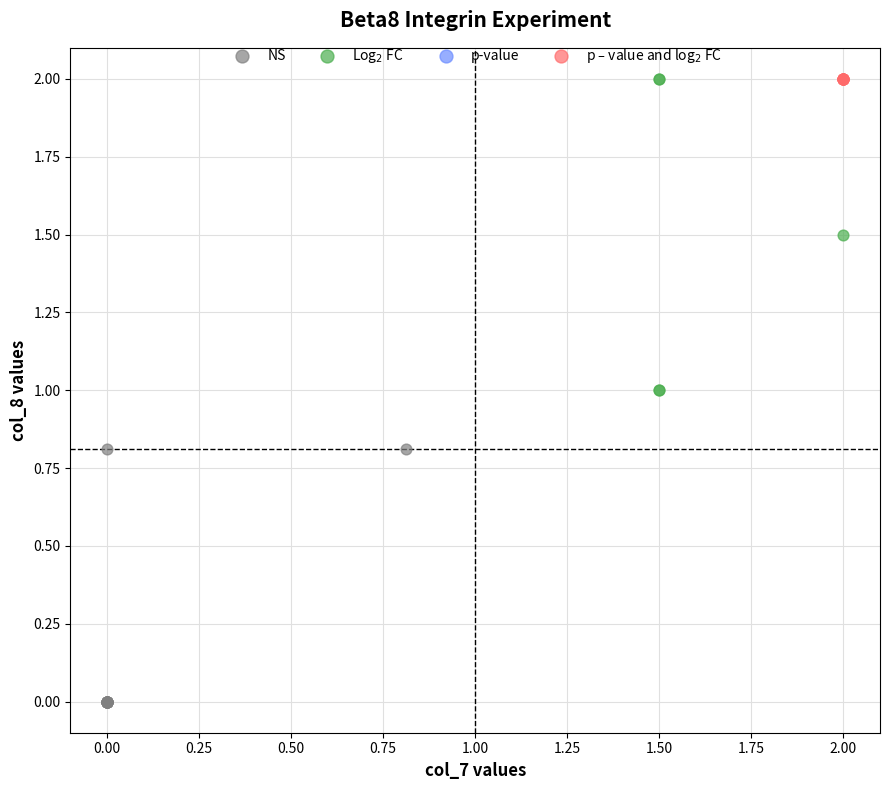

Which series contains the lowest Y value?

NS